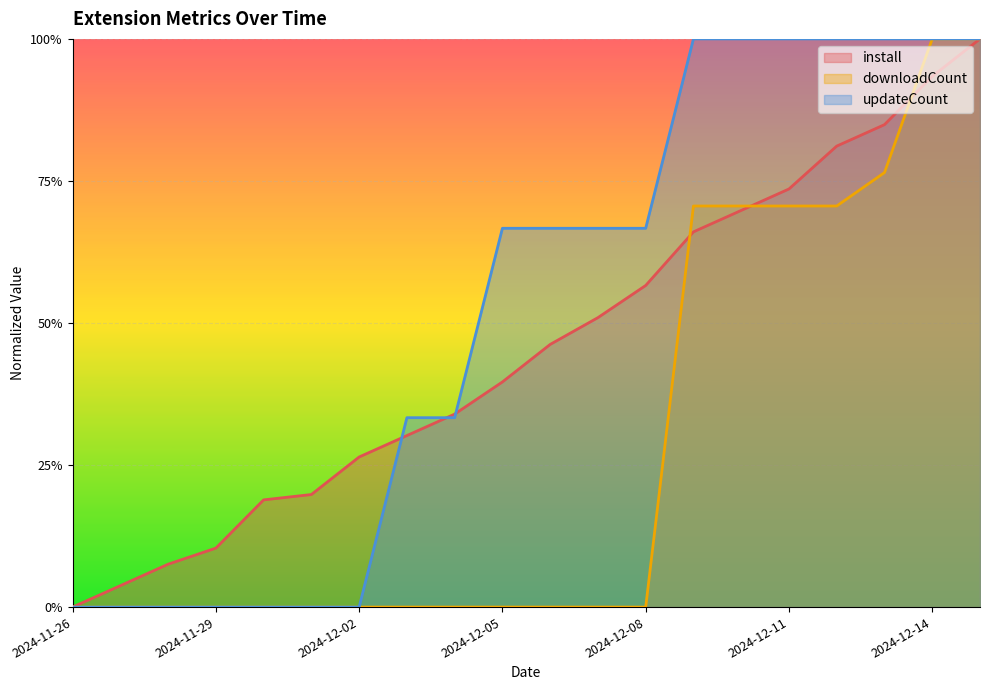

How many intersections are there between downloadCount and updateCount?

1